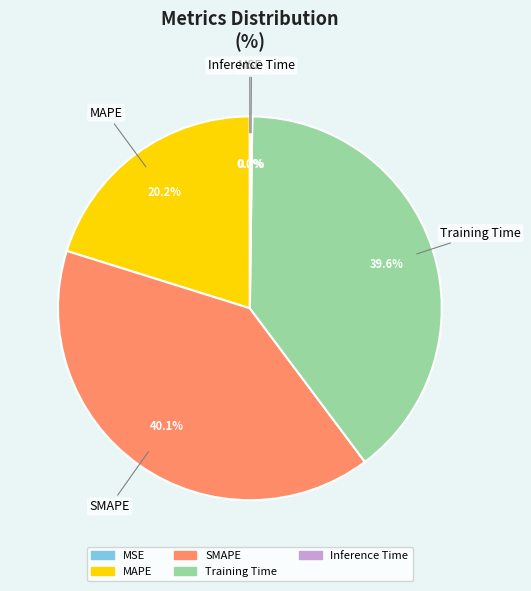

What is the total percentage of SMAPE and MAPE?

60.2%